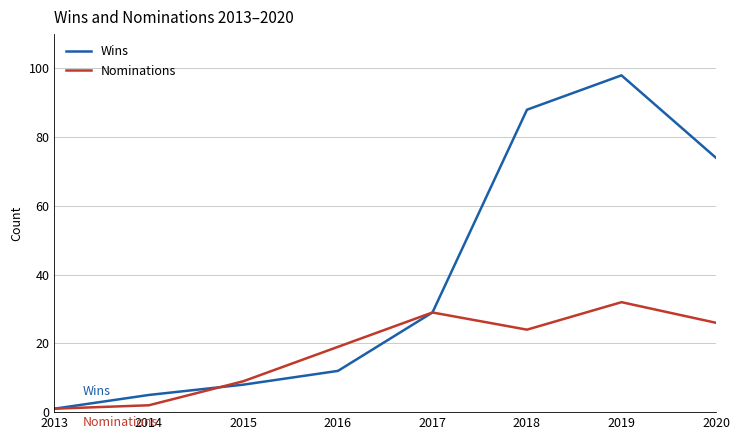

Between 2018 and 2019, which series saw the biggest shift?

Wins